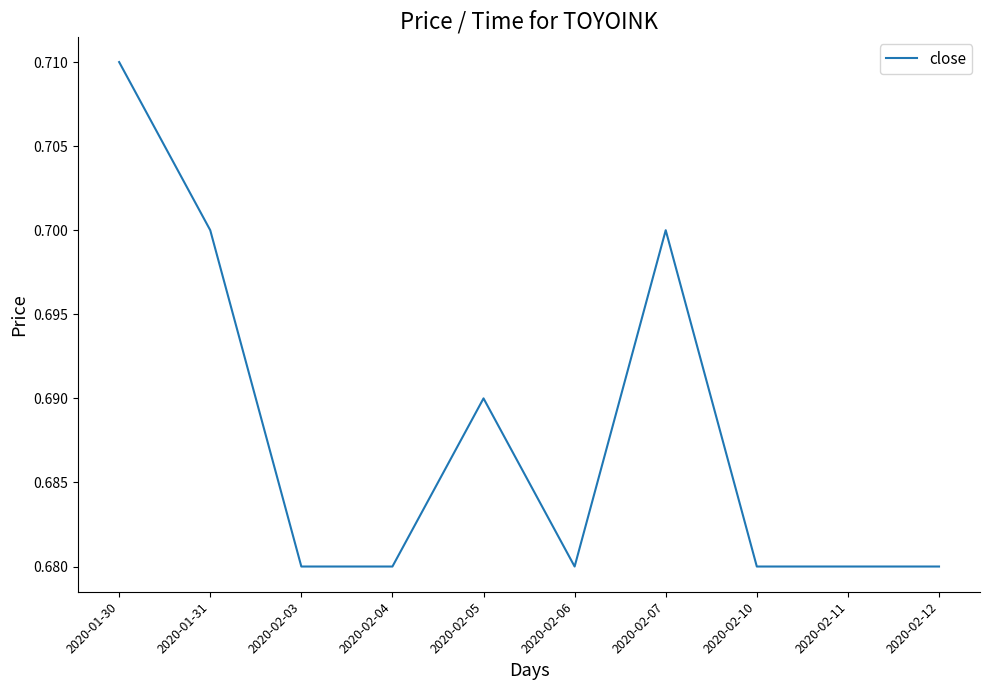

The value at 2020-02-03 is 1.1. True or false?

False